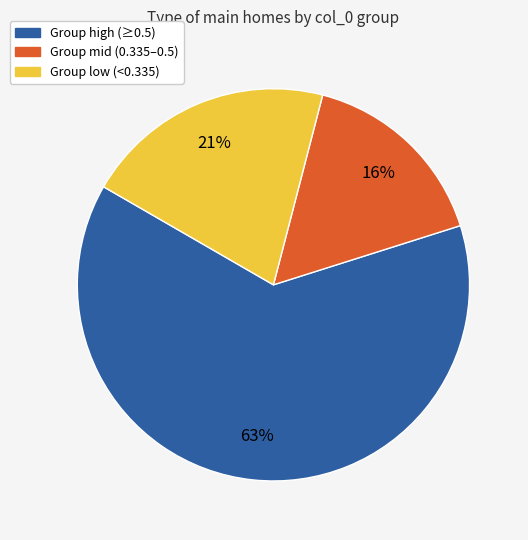

To the nearest percent, what is the average slice percentage?

33%